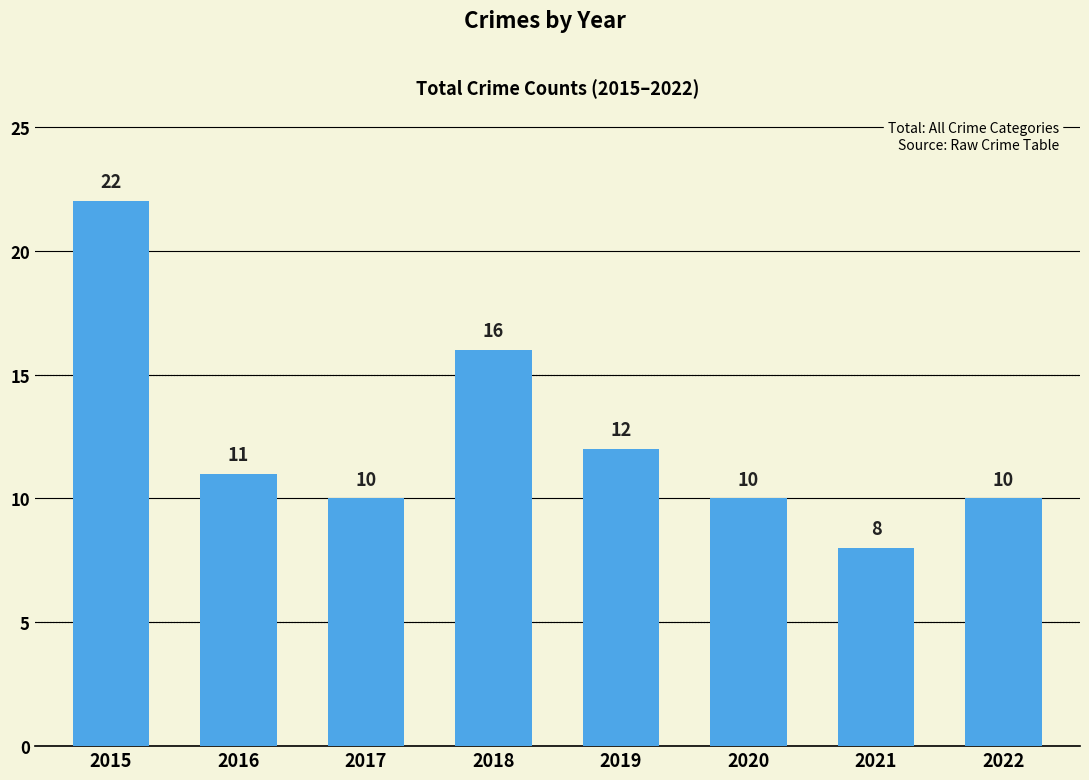

The chart shows a value of 6 at 2019. True or false?

False